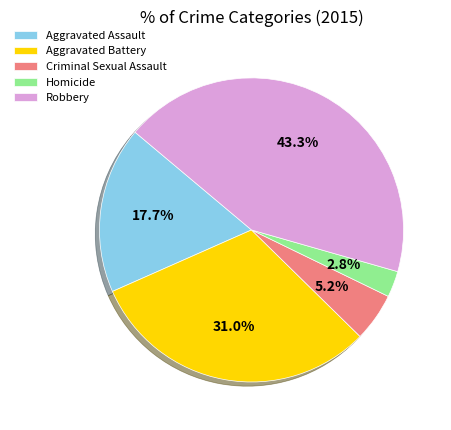

True or false: Robbery accounts for 53% of the total.

False